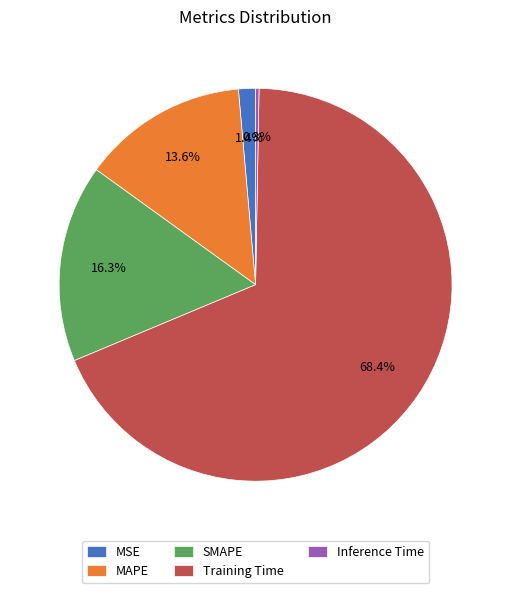

How many slices are in this pie chart?

5